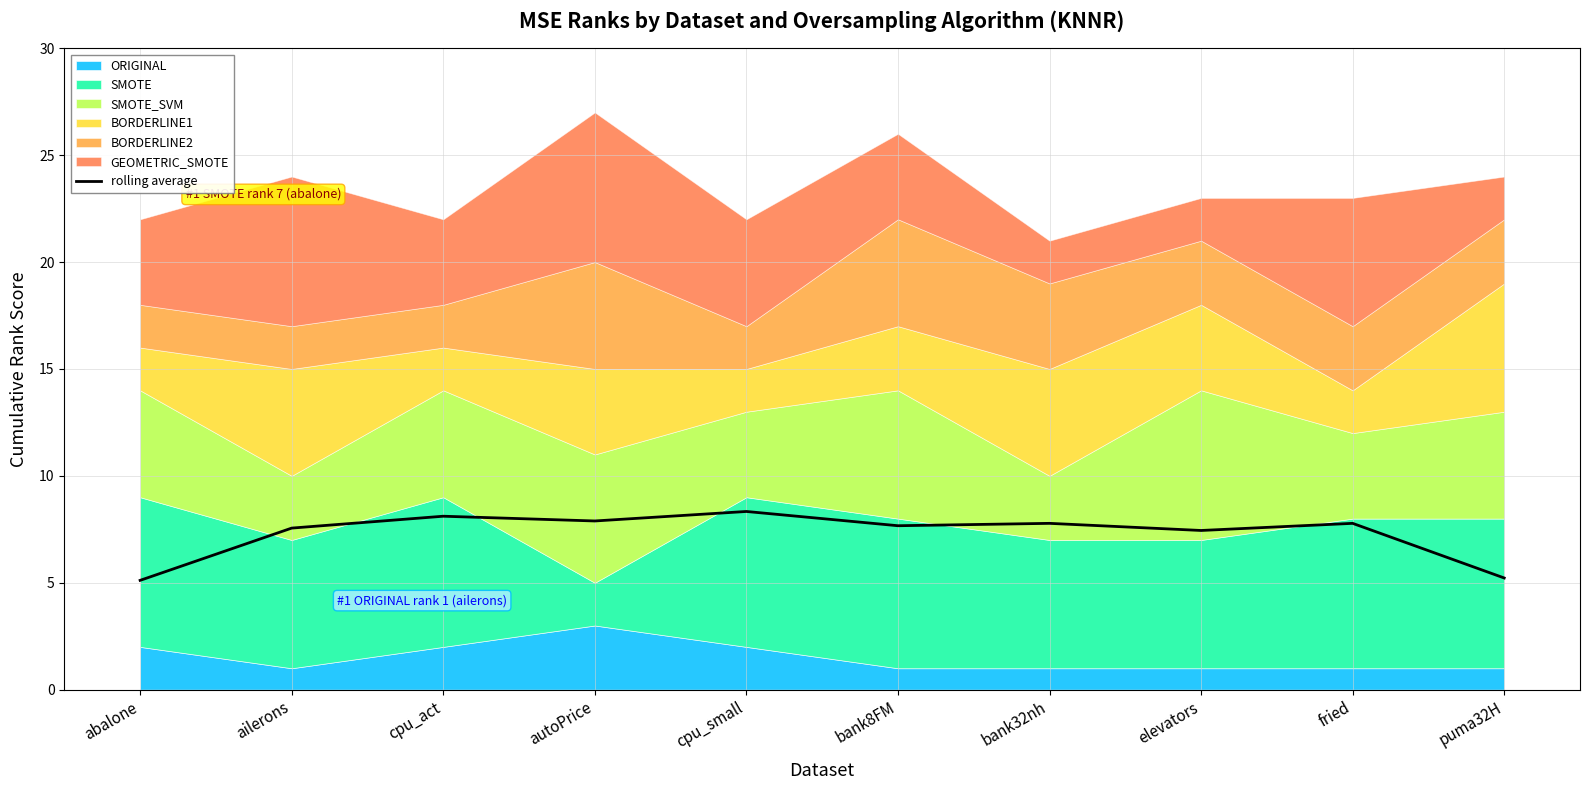

The value of rolling average at abalone is 8.4. True or false?

False